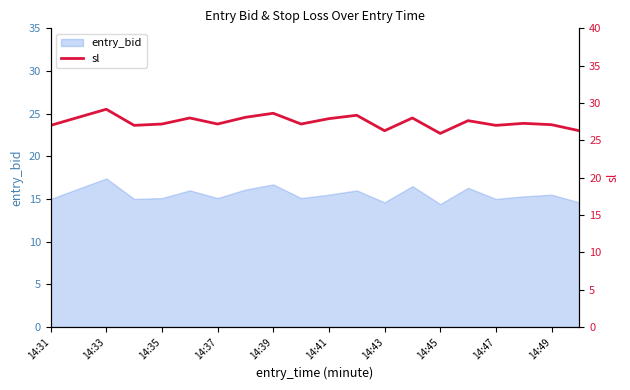

What is the change in value from 15 to 19?

-1.3